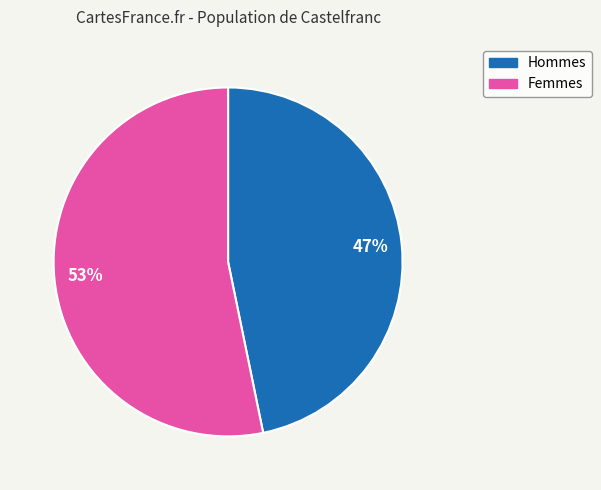

Does any single category account for the majority?

Yes